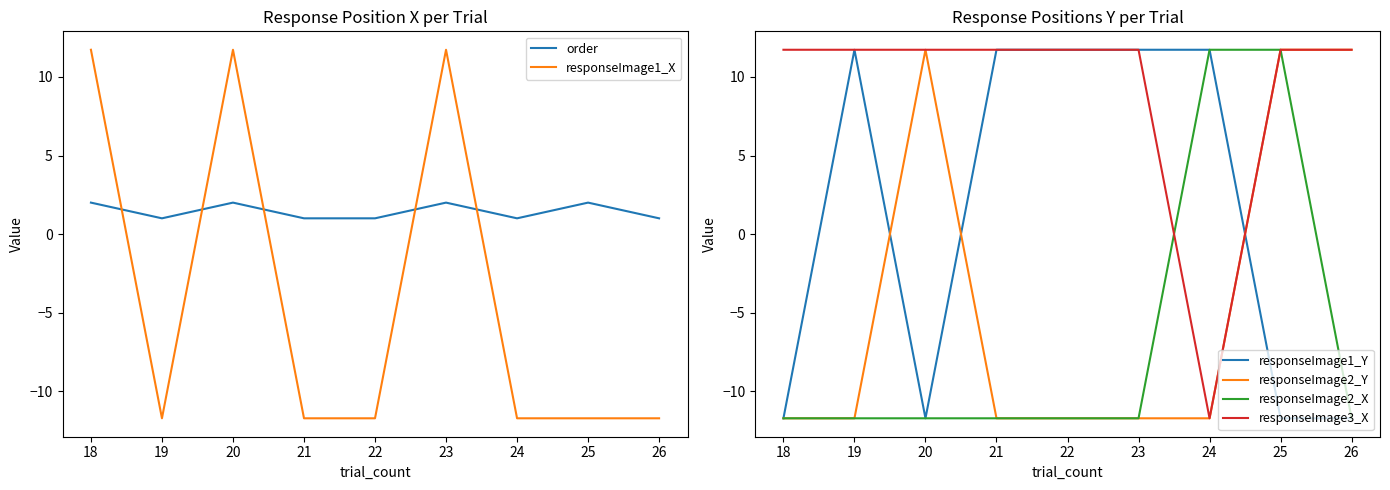

How many distinct data groups are displayed?

6